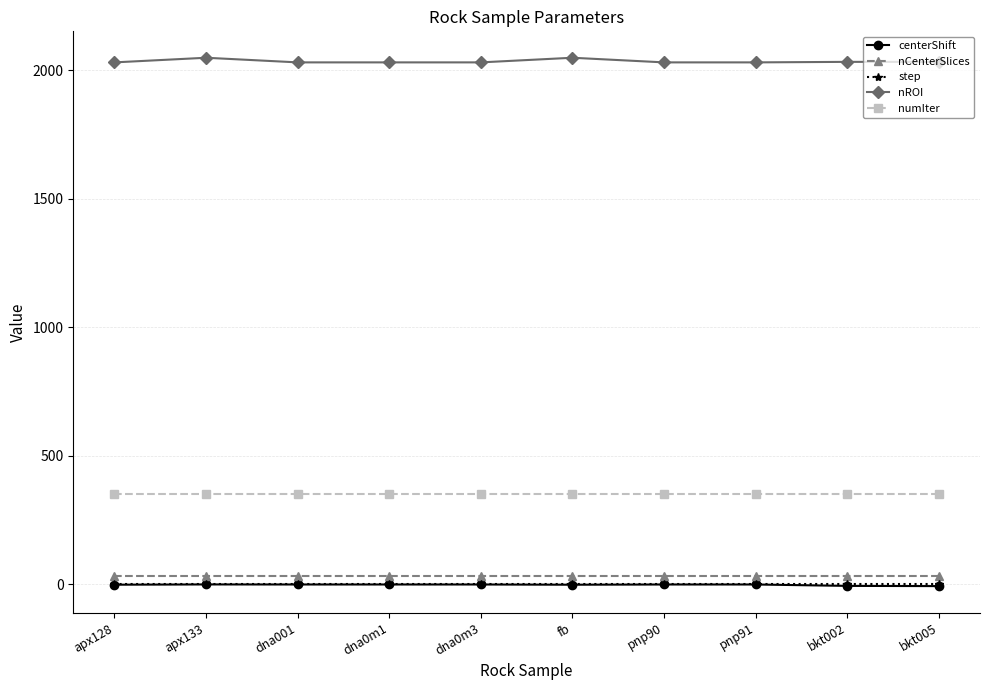

The centerShift series shows -6.3 at bkt005. True or false?

True